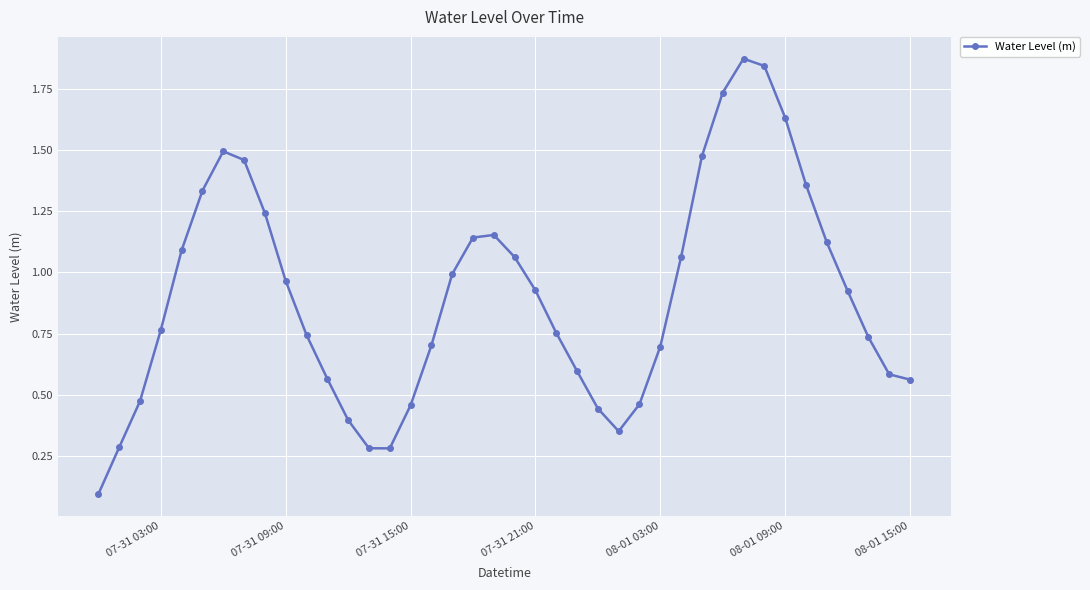

True or false: there are more than 2 points higher than both neighbors.

True